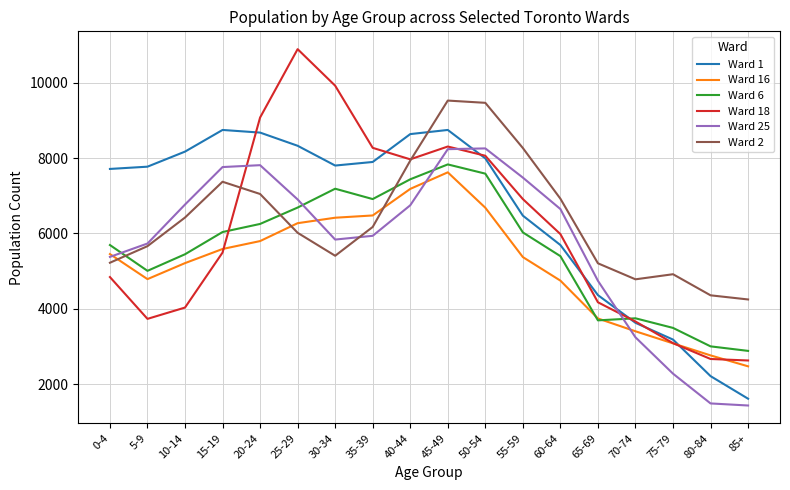

Where do Ward 25 and Ward 1 first cross each other?

45-49 and 50-54